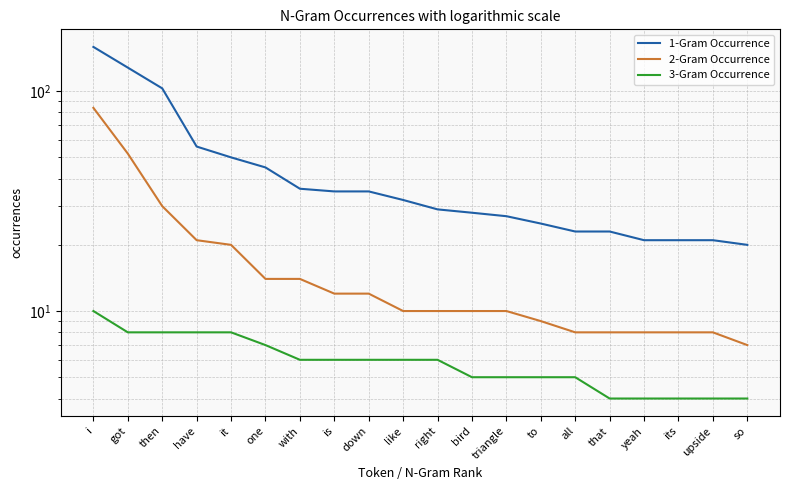

What are all the series names shown in the legend?

1-Gram Occurrence, 2-Gram Occurrence, 3-Gram Occurrence